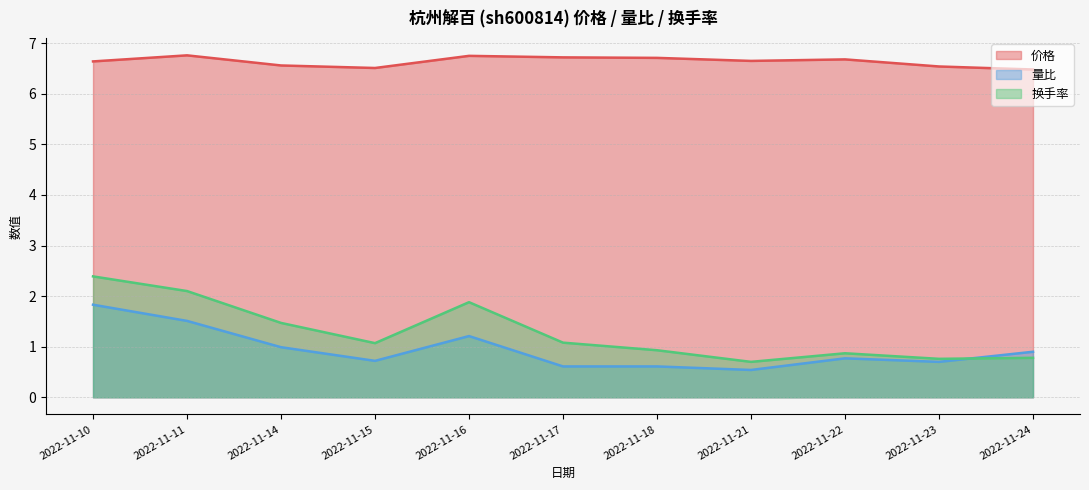

What is the sum of all 换手率 values?

14.0